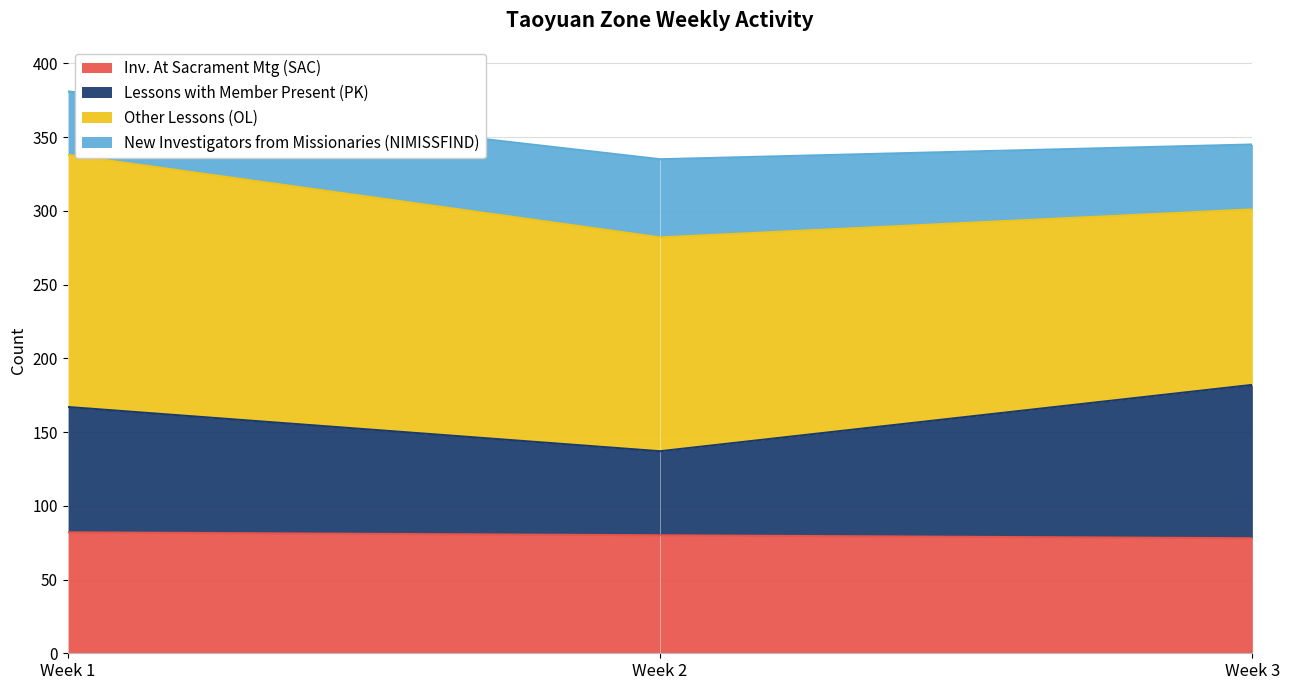

What is the minimum value for Inv. At Sacrament Mtg (SAC)?

78